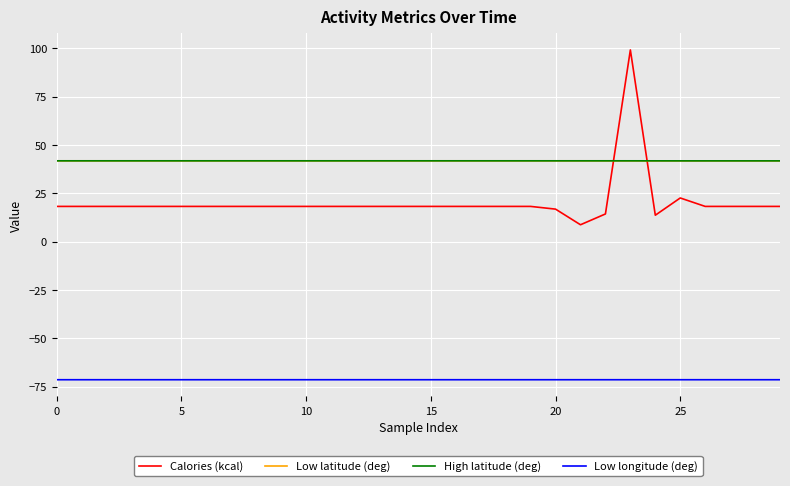

Which series ends up on top after the final intersection of High latitude (deg) and Calories (kcal)?

High latitude (deg)